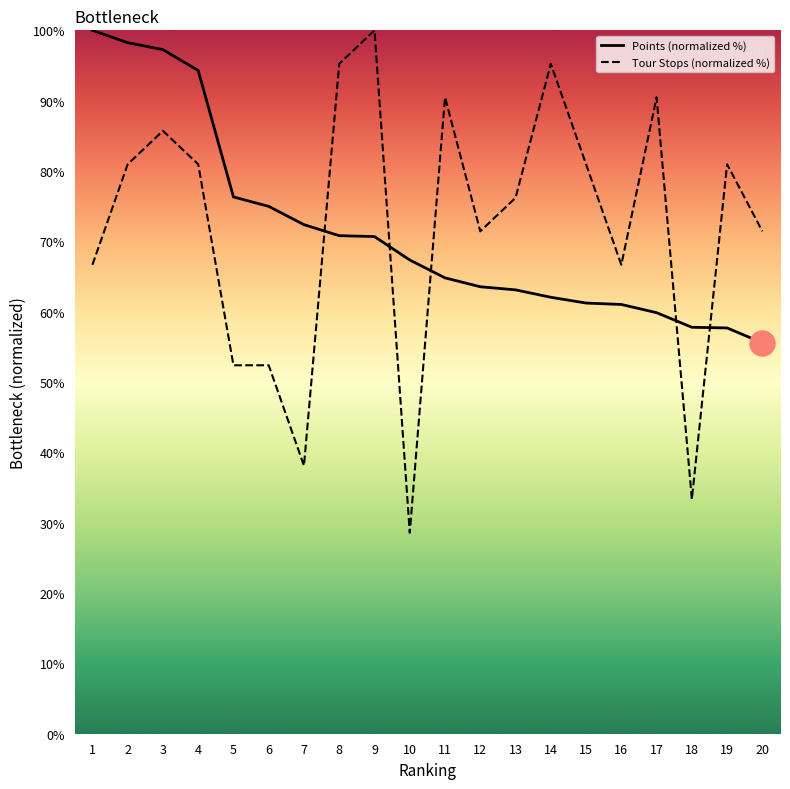

How many lines are shown in the chart?

2